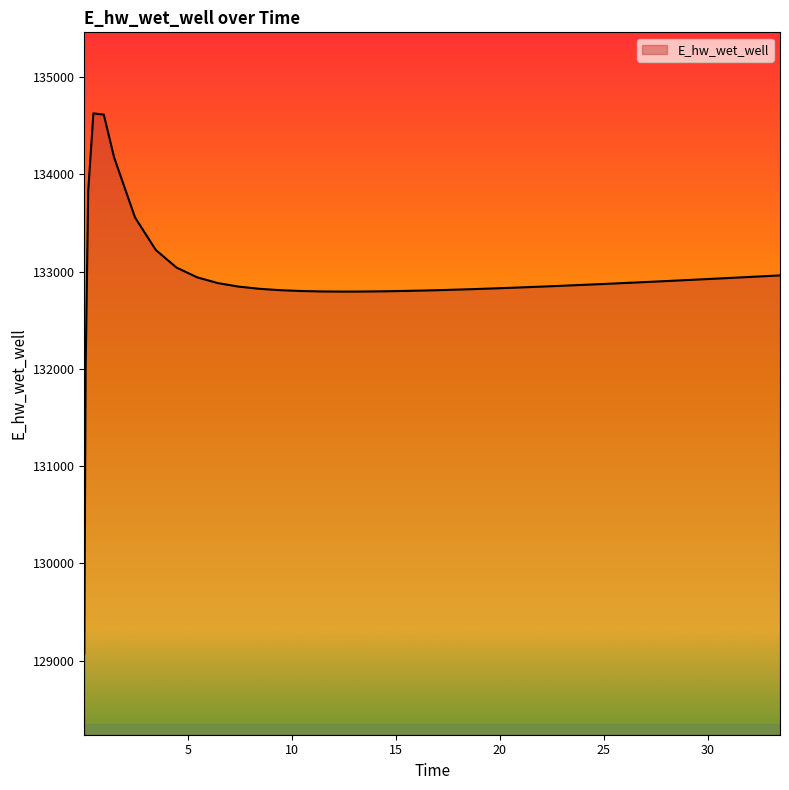

What is the difference between the maximum and minimum values?

5557.7